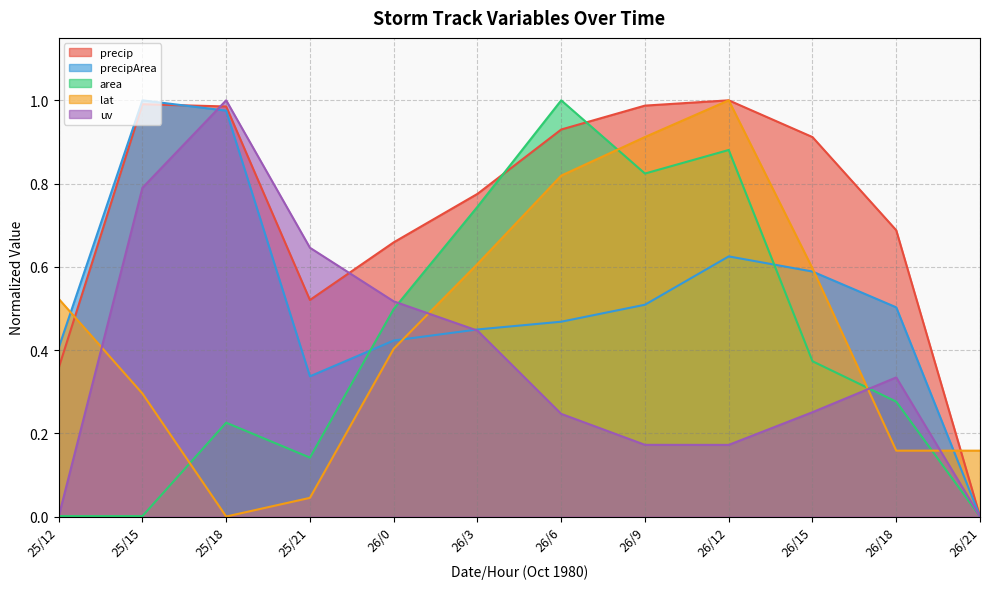

What is the average value of the uv series?

0.4